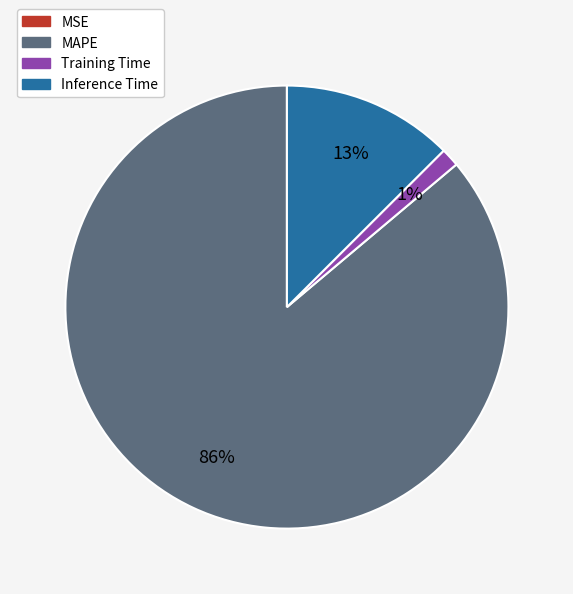

The MAPE slice represents 73% of the pie. True or false?

False